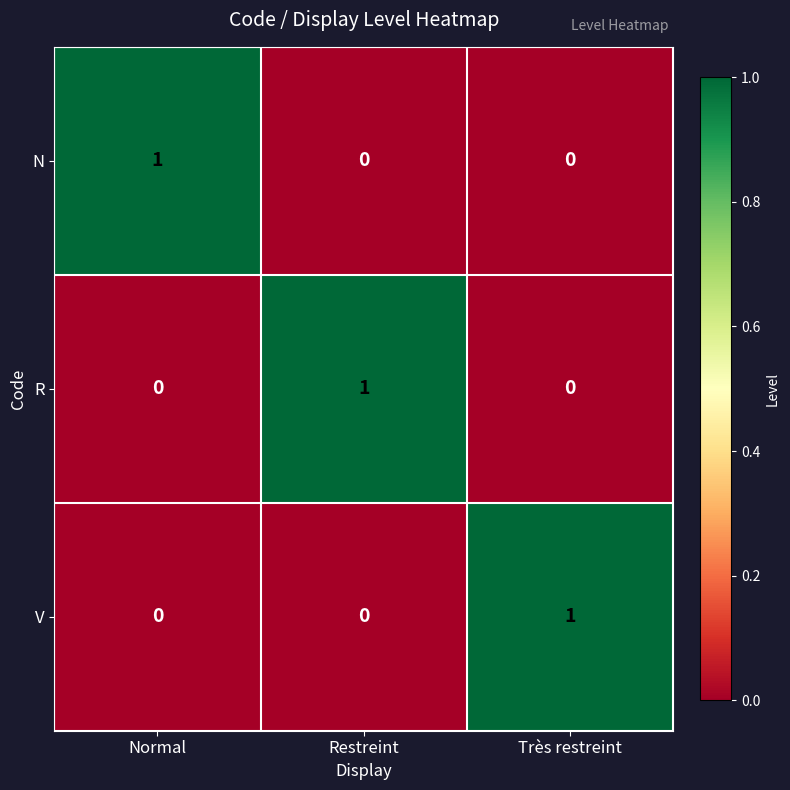

True or false: R has a value of 0 at Très restreint.

True